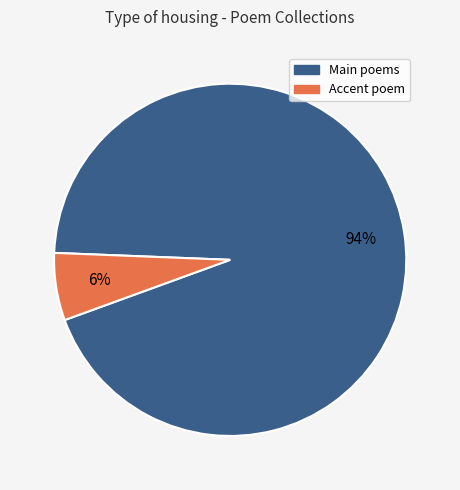

Is the sum of Accent poem and Main poems greater than half?

Yes